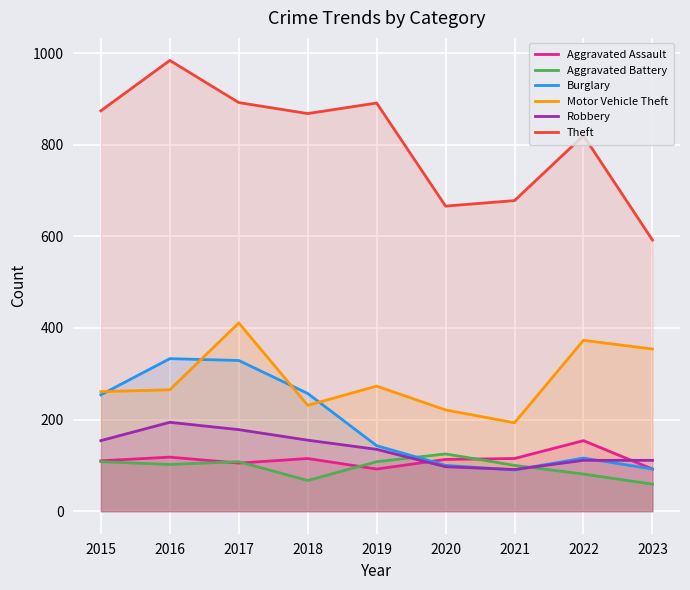

What is the lowest value of the Burglary series?

90